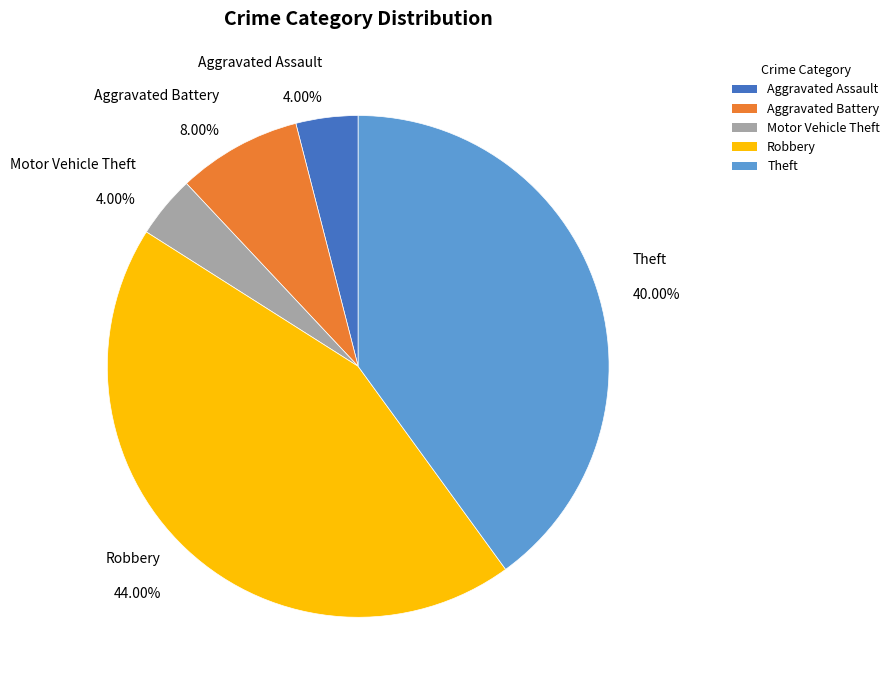

To the nearest percent, what percentage of the pie is Robbery?

44%